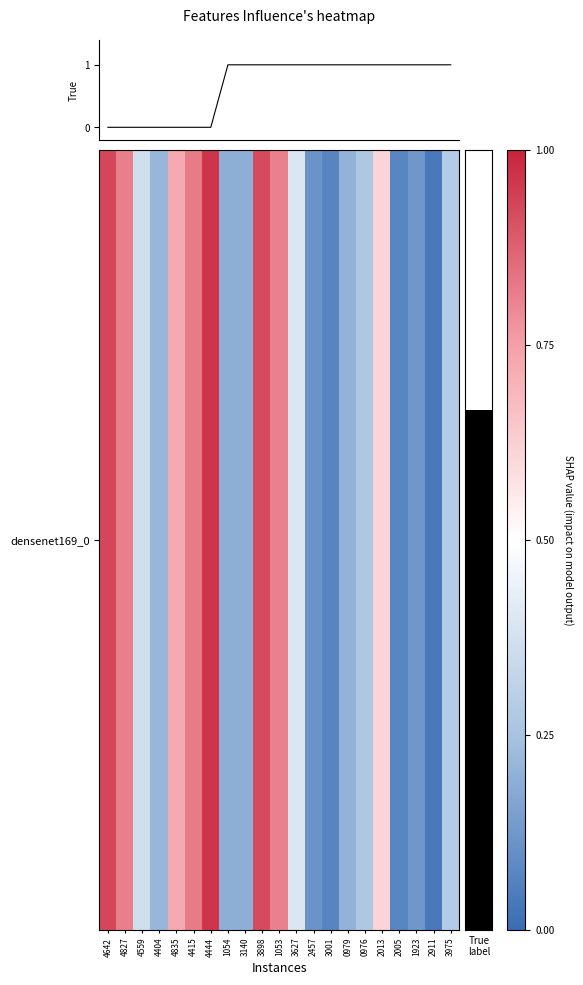

How many lines are shown in the chart?

1